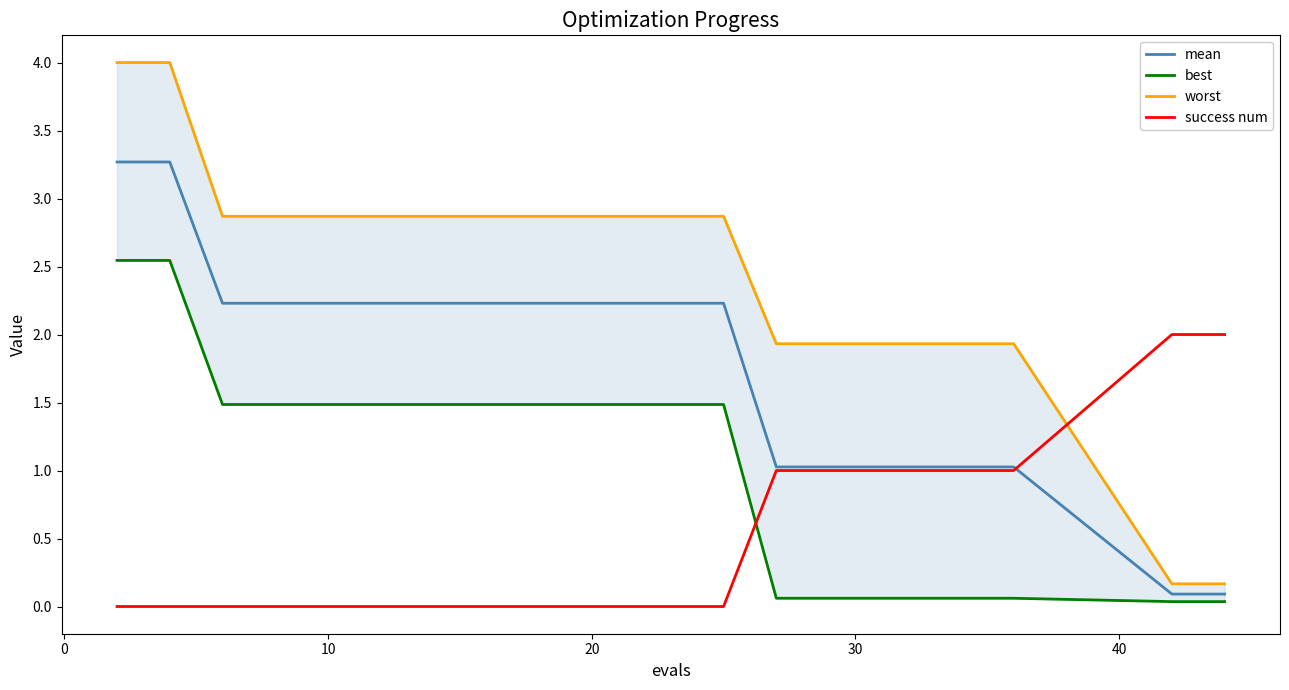

How many times do mean and success num cross each other?

1